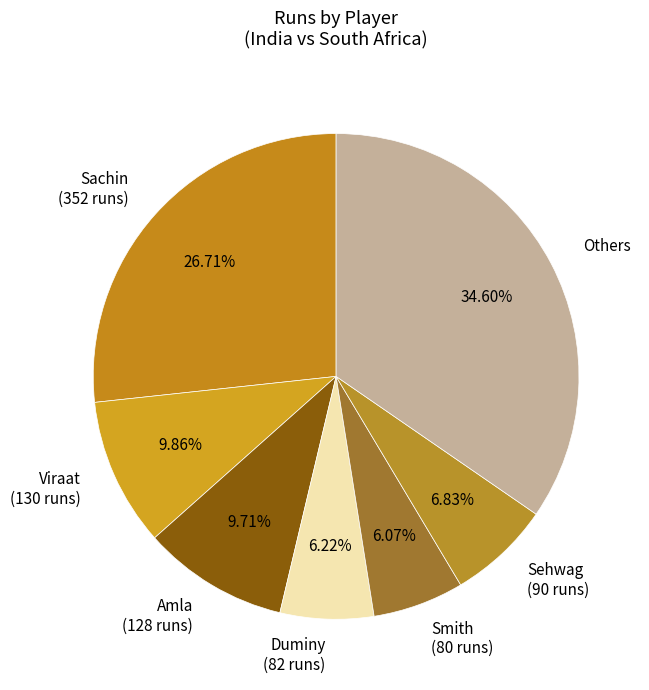

Which slice is the largest?

Others